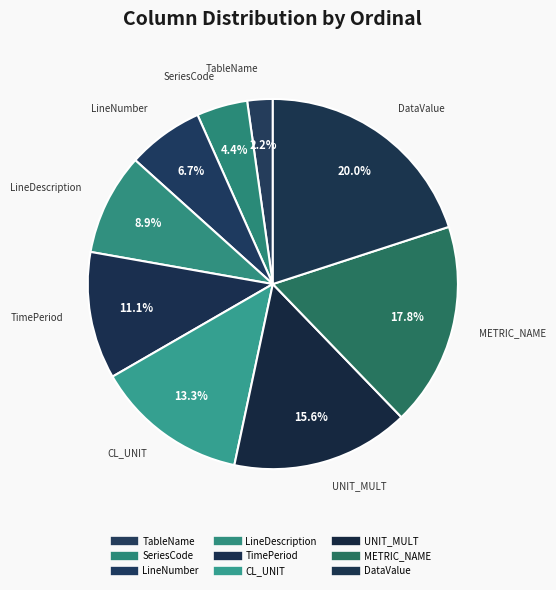

Does any single category account for the majority?

No